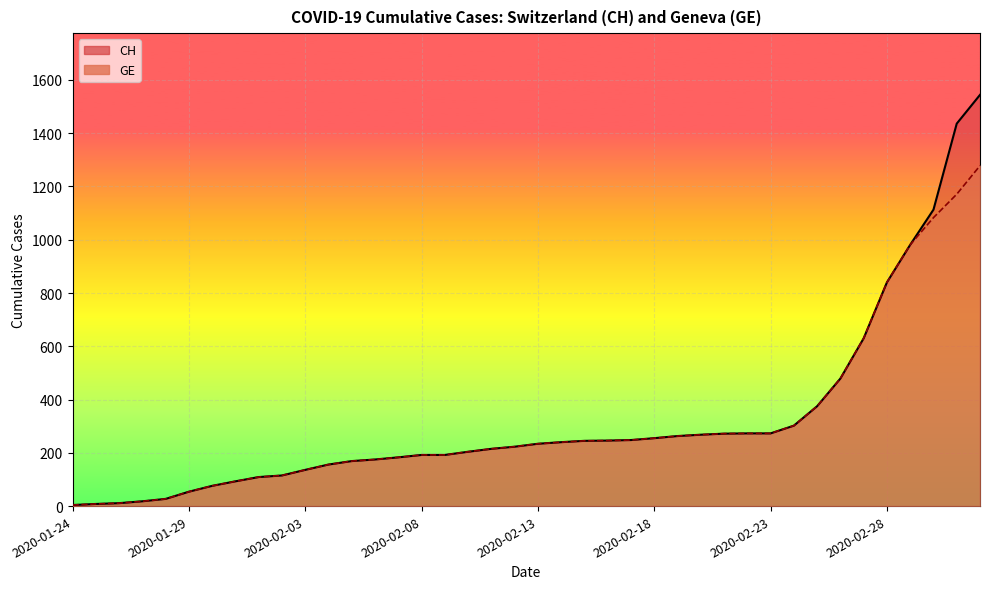

What is the label of the 13th point from the left?

2020-02-05